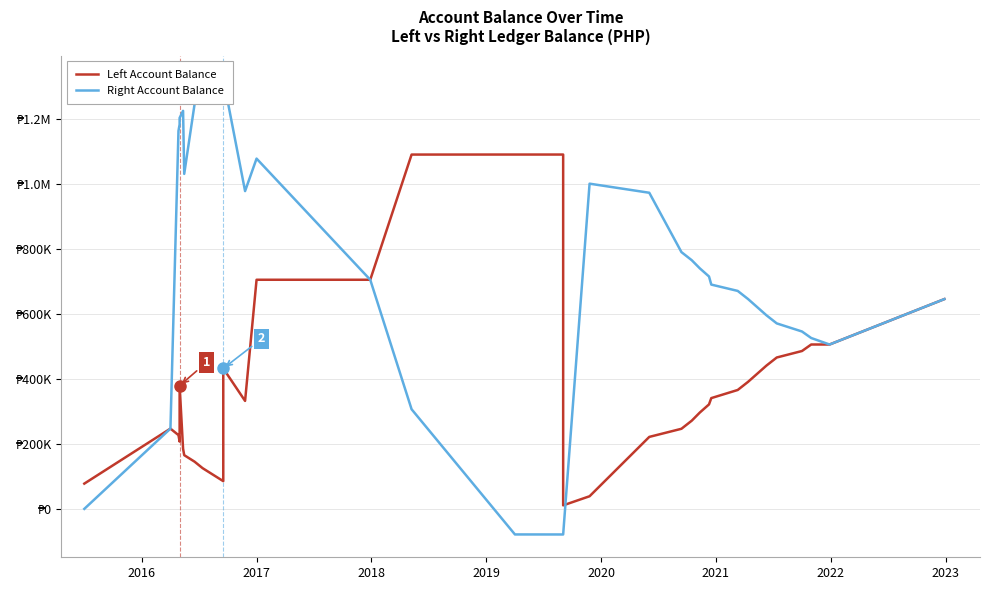

True or false: Left Account Balance has a value of 611981.9 at 26.

False